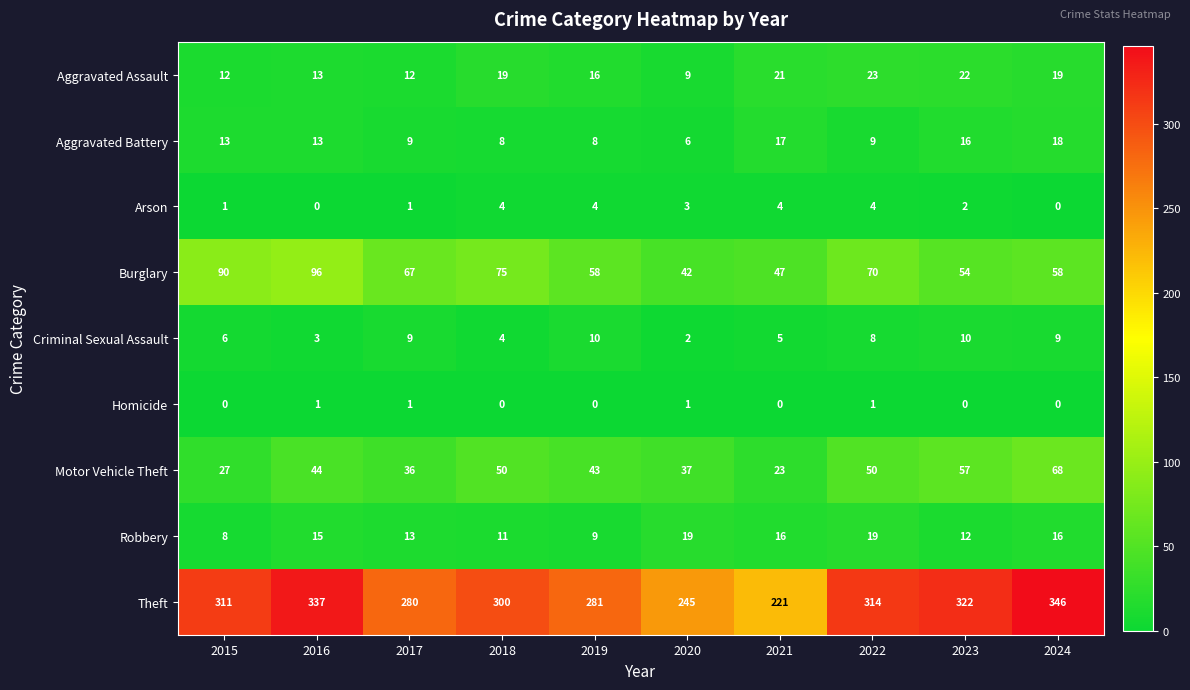

The Burglary series shows 47 at 2021. True or false?

True